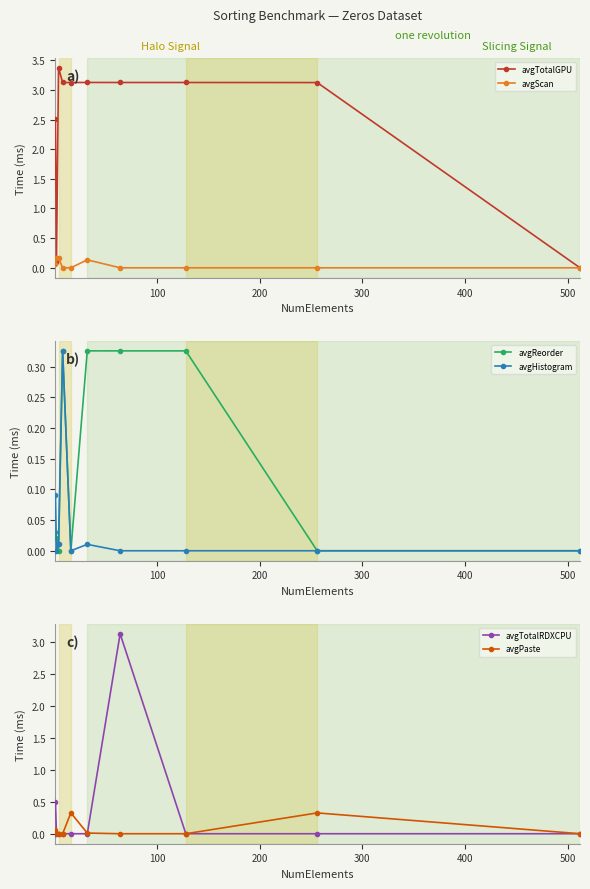

What is the value of the avgPaste point at the 5th from the left?

0.3